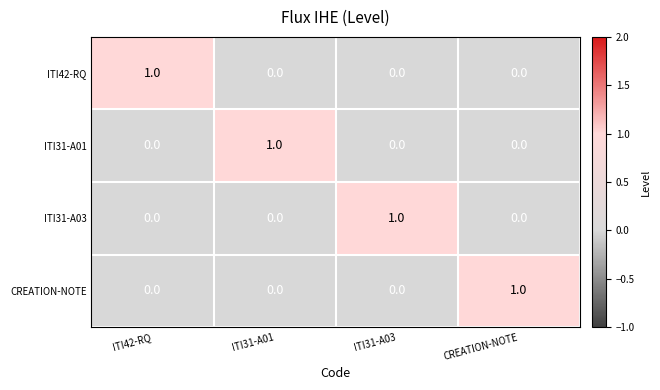

How many data points does each series have?

4